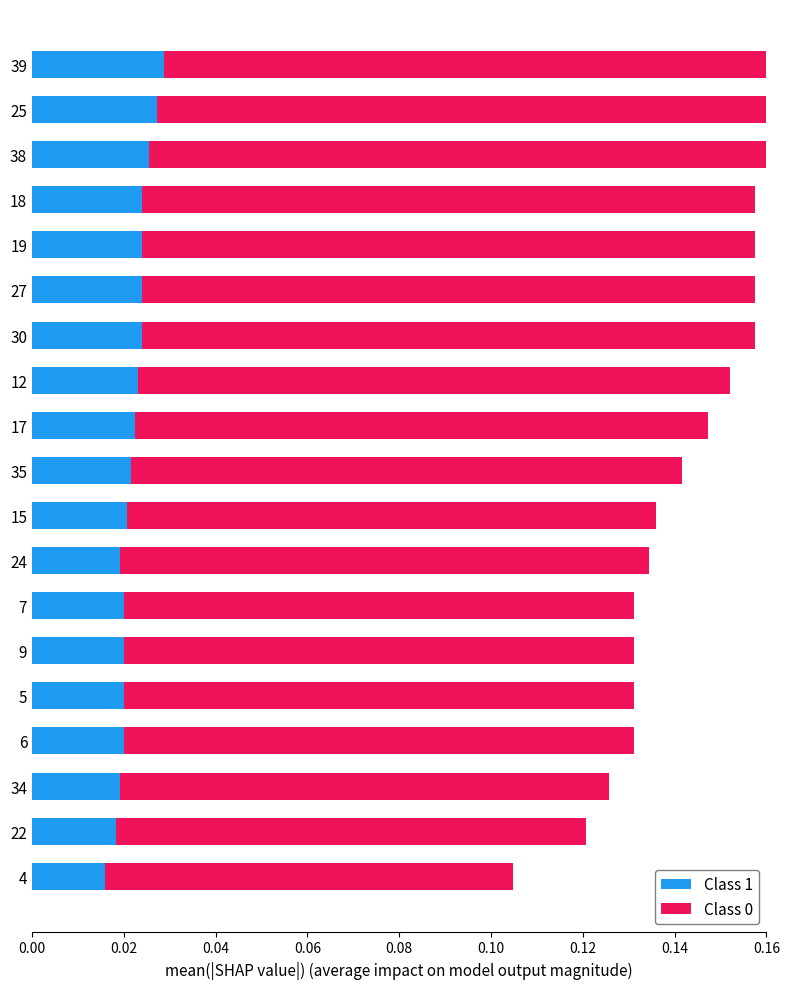

List the series in order of their peak value, highest first.

Class 0, Class 1